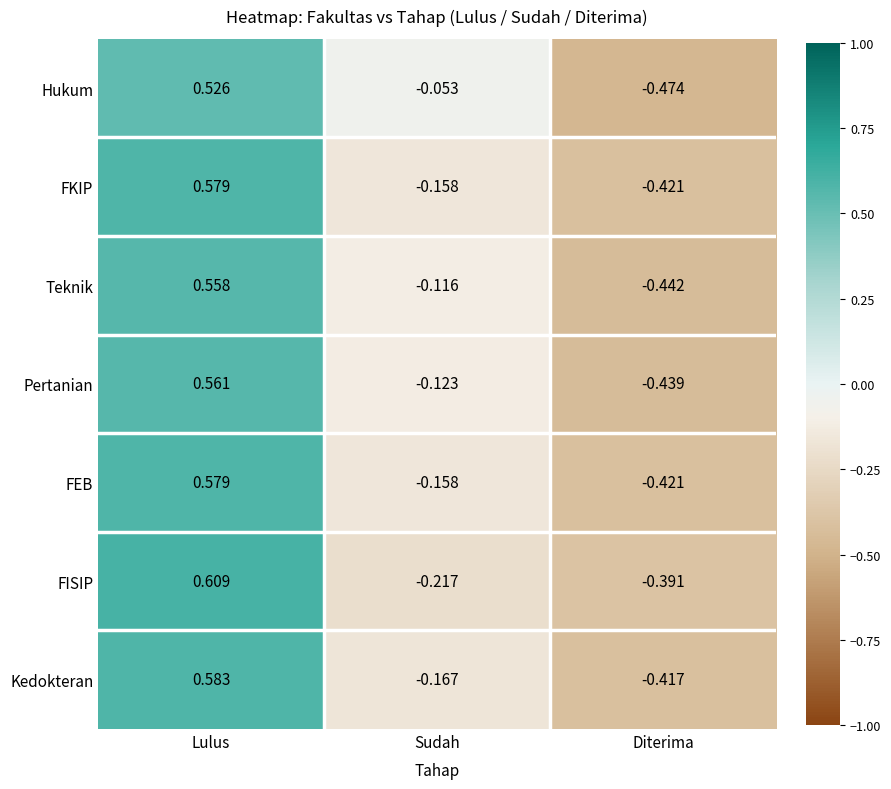

Where does the Hukum series first go above 0?

Lulus